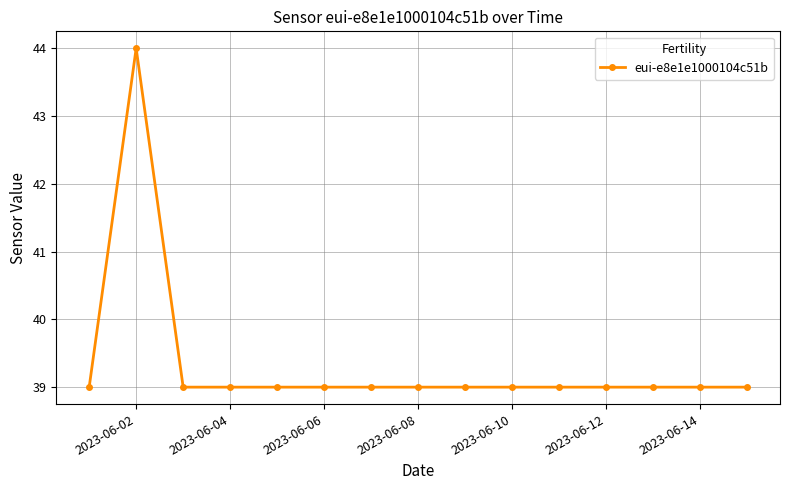

What is the sum of all values?

590